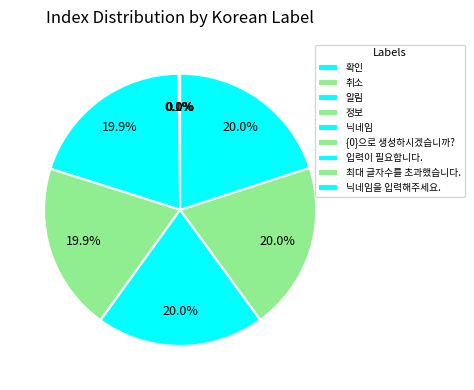

How many segments does this pie chart have?

9